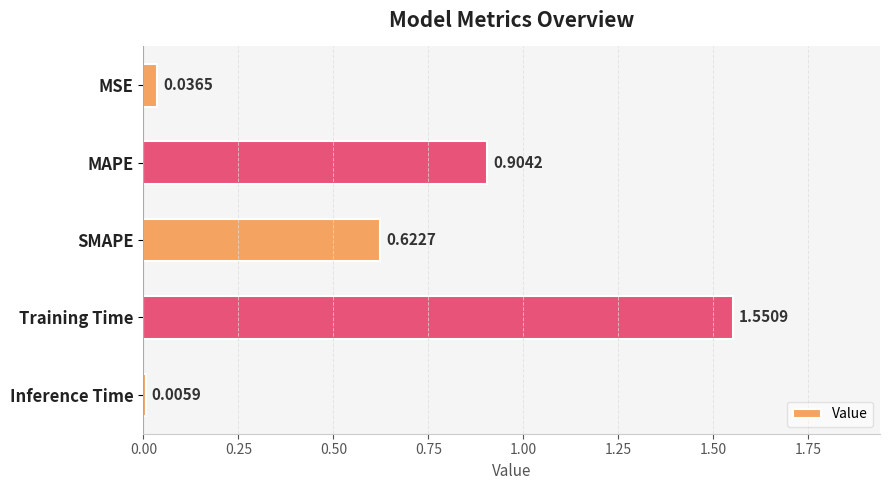

What is the label of the 2nd bar from the bottom?

Training Time